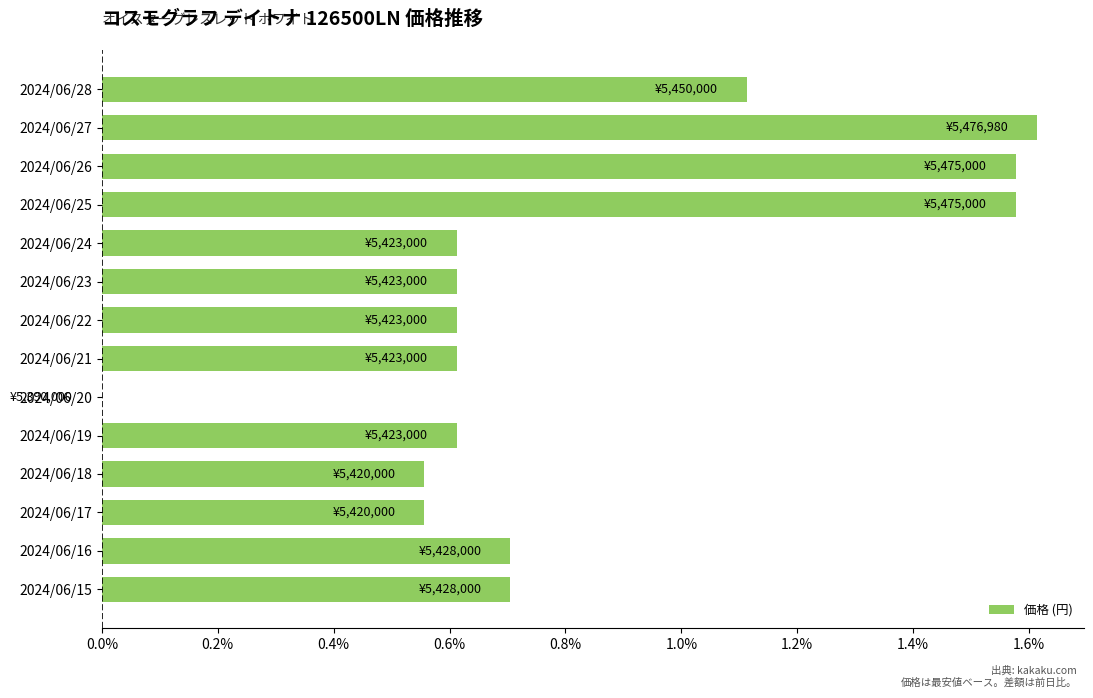

The chart shows a value of 0.1 at 2024/06/17. True or false?

False